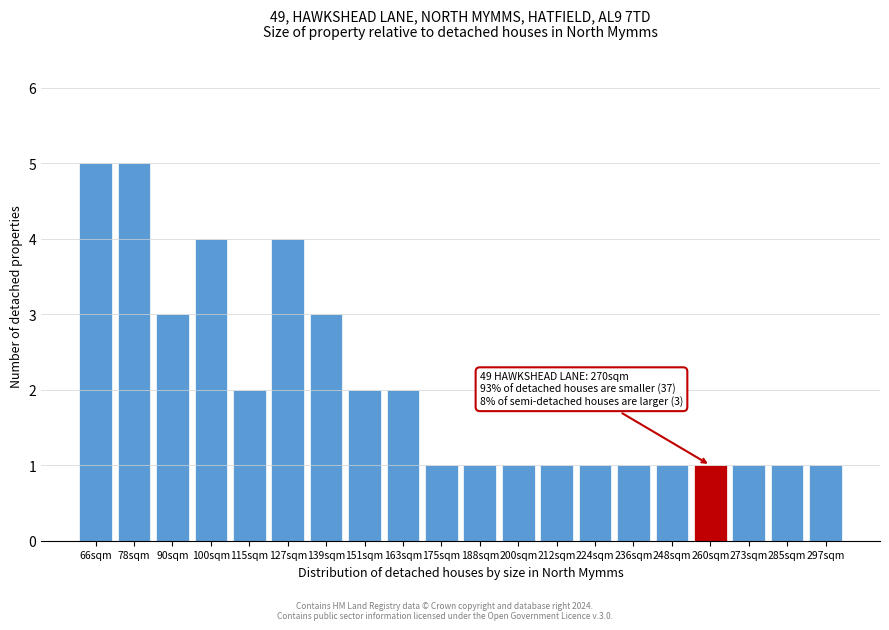

Reading right to left, list all the values displayed in this chart.

1	1	1	1	1	1	1	1	1	1	1	2	2	3	4	2	4	3	5	5